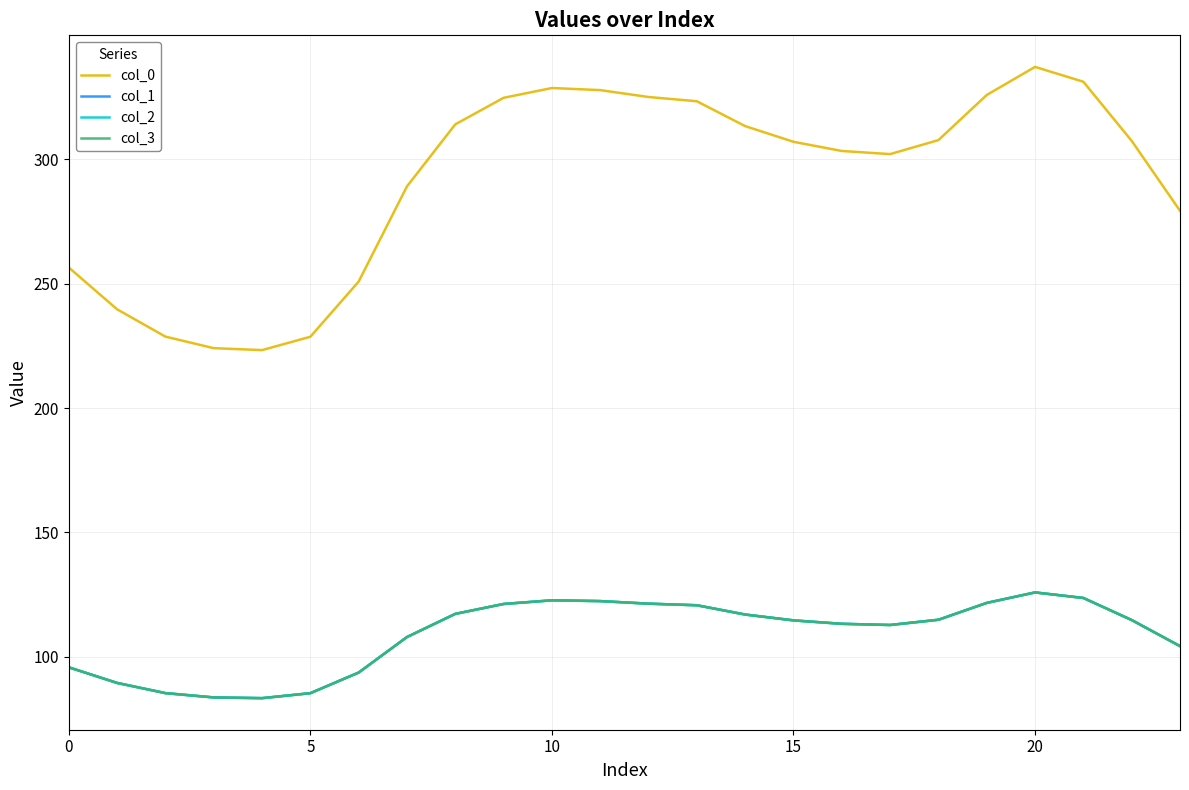

Is this an area chart (filled region under the line)?

No